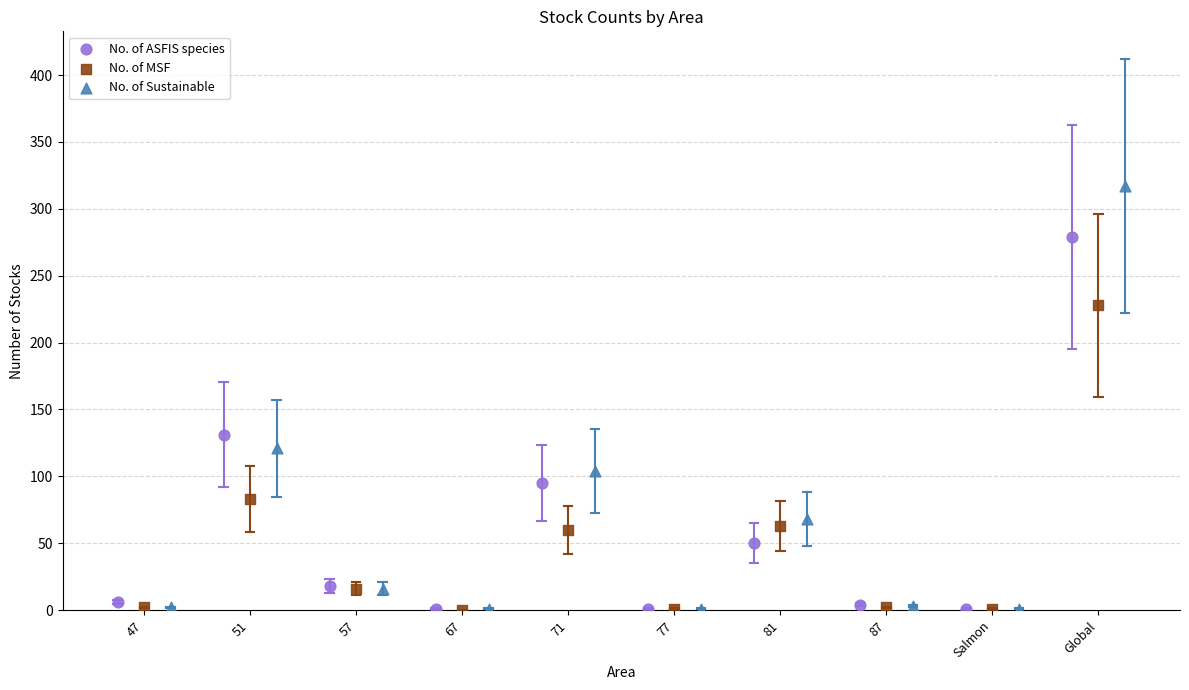

Which series reaches the maximum Y coordinate?

No. of Sustainable